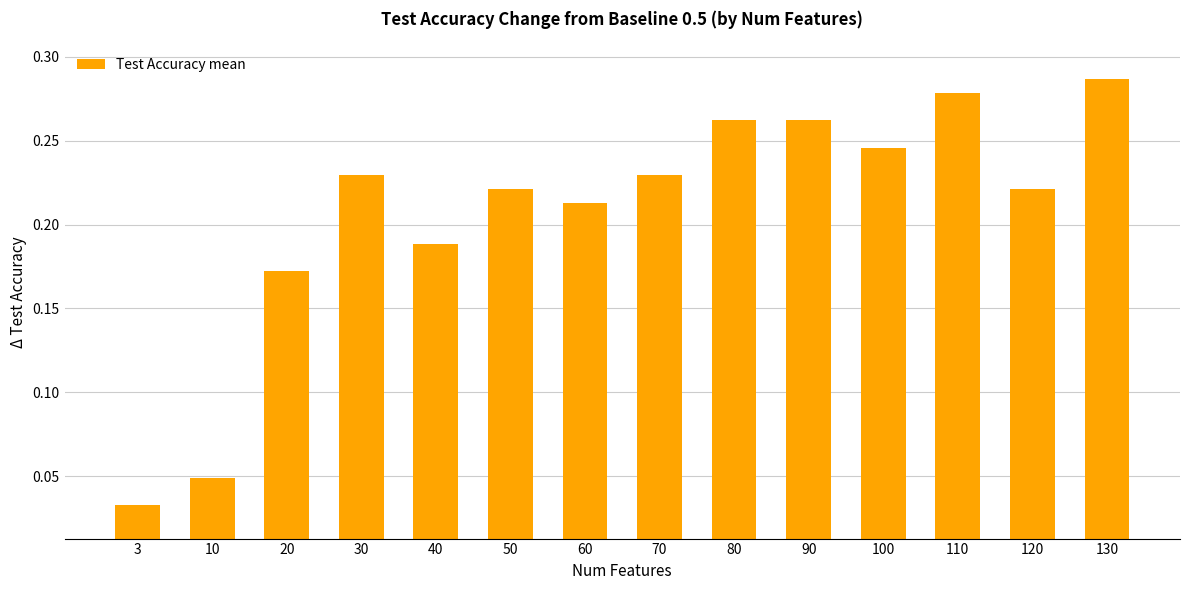

The value at 70 is 0.1. True or false?

False